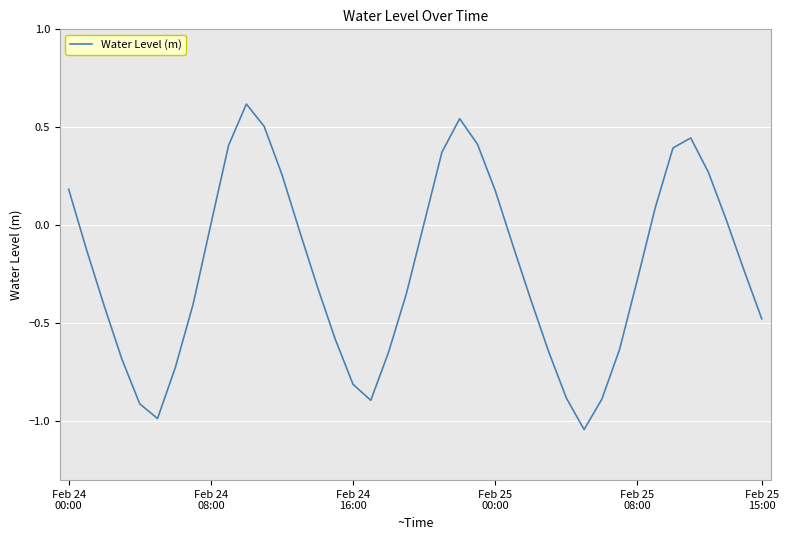

What is the difference between the maximum and minimum values?

1.7